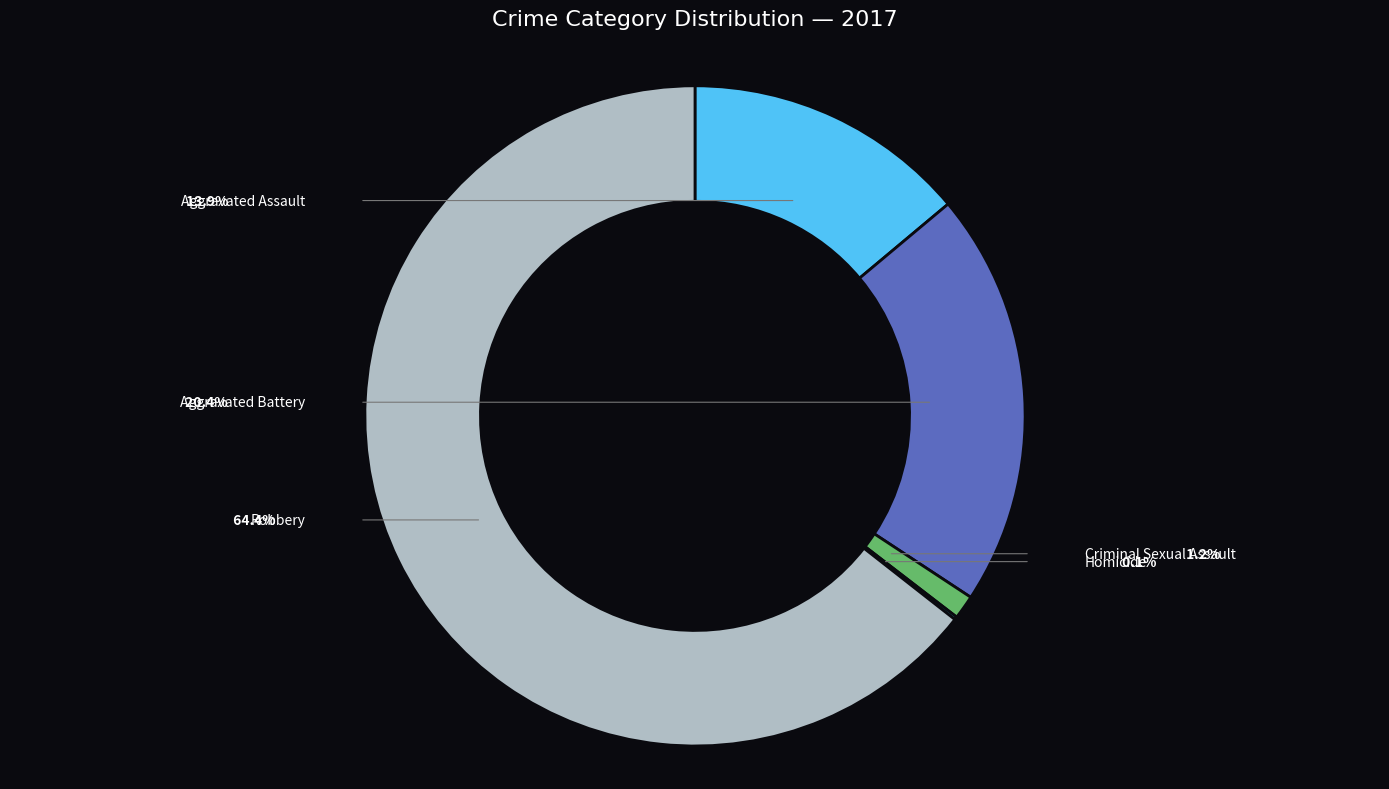

The Criminal Sexual Assault slice represents 1% of the pie. True or false?

True